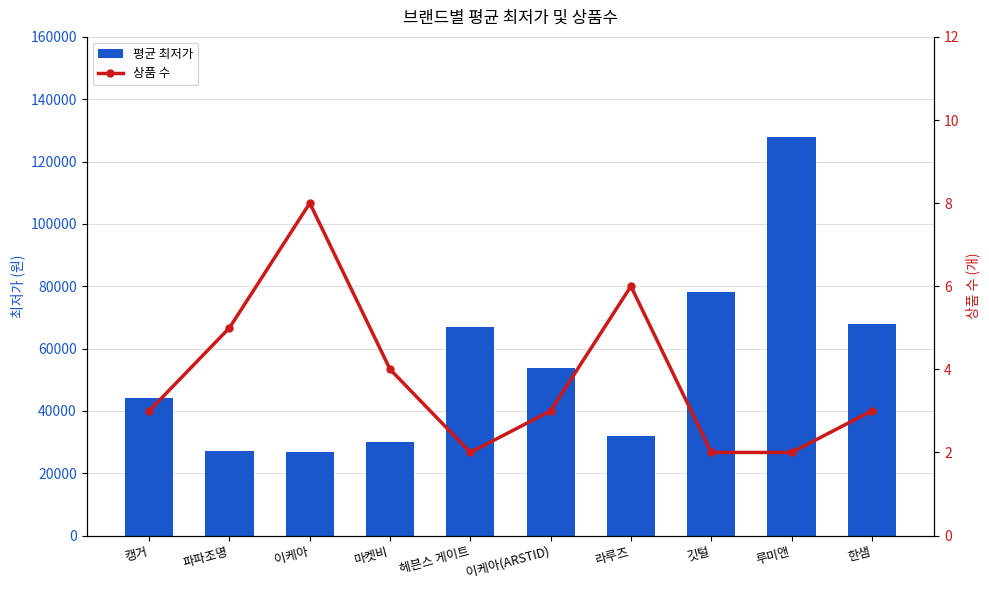

Is it true that avg_min_price equals 5996 at 이케아?

False